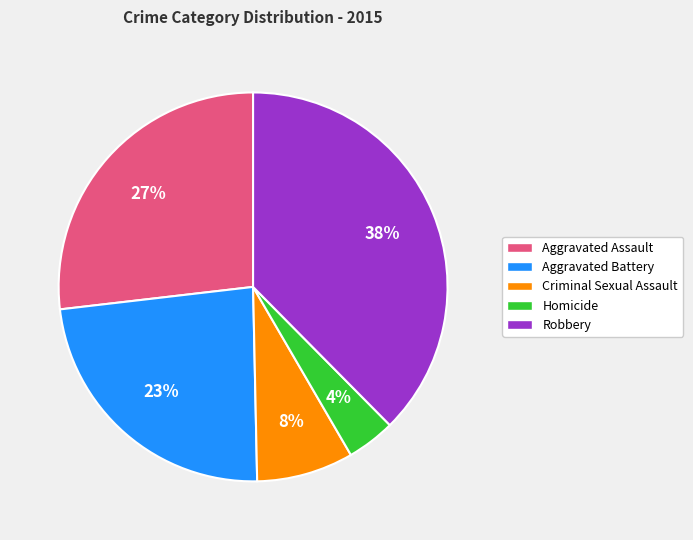

Is the sum of Aggravated Assault and Homicide greater than half?

No